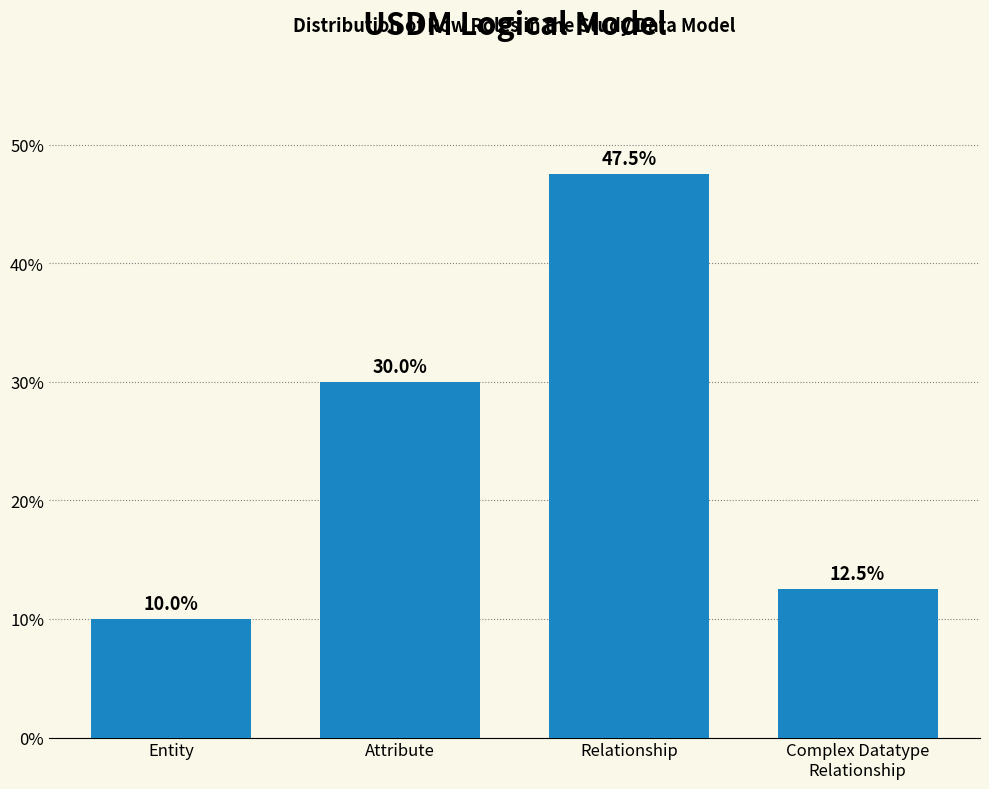

Is it true that the value at Attribute is 30.0?

True